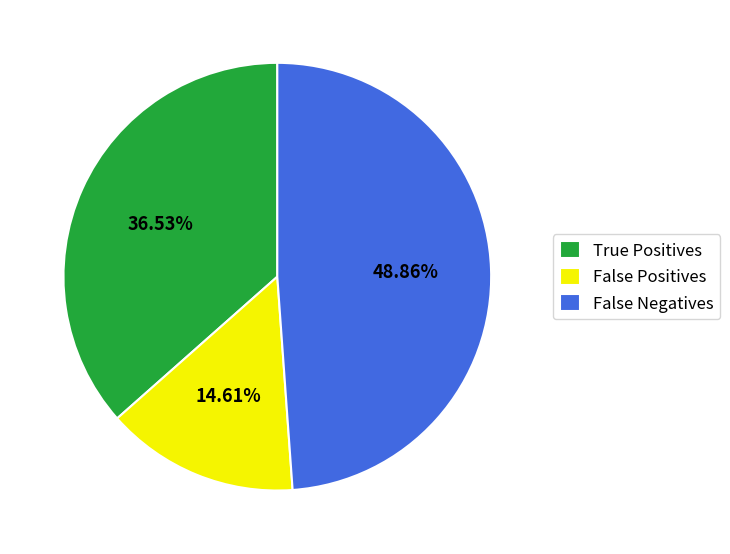

Which category has the smallest portion of the pie?

False Positives